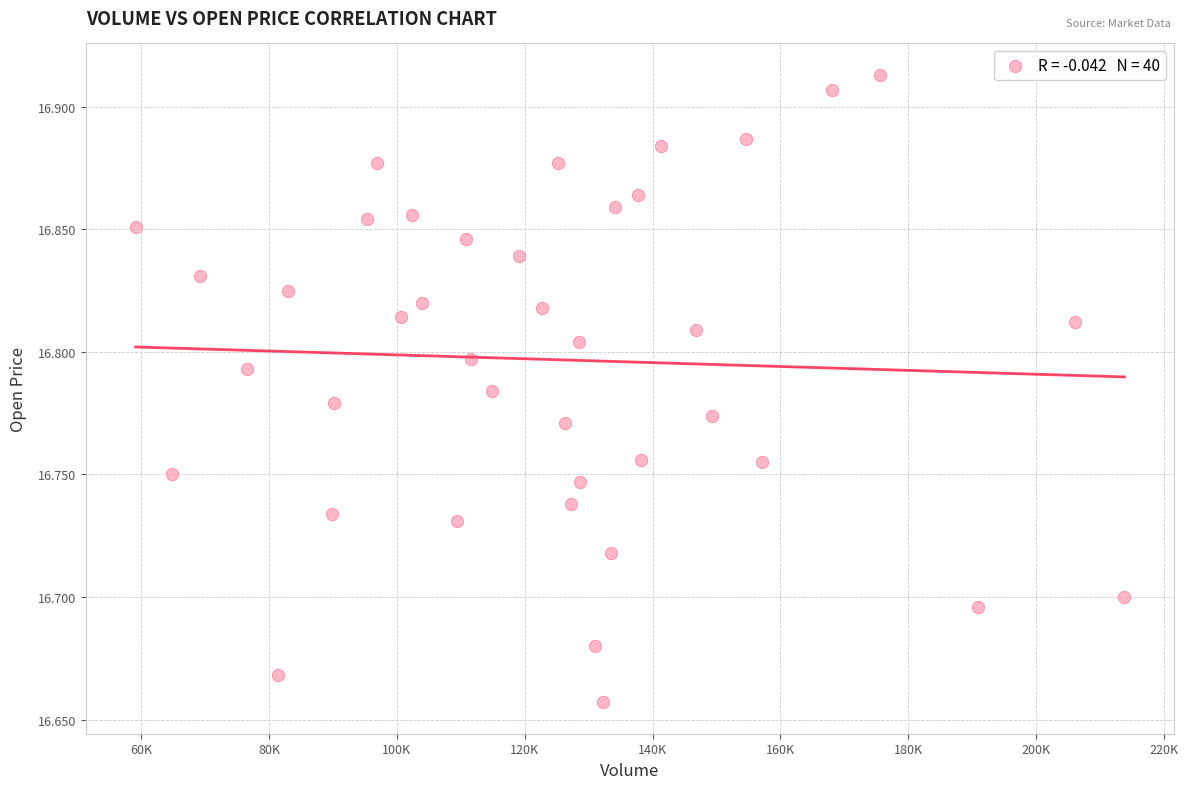

What is the range of X values (max minus min)?

154660.4